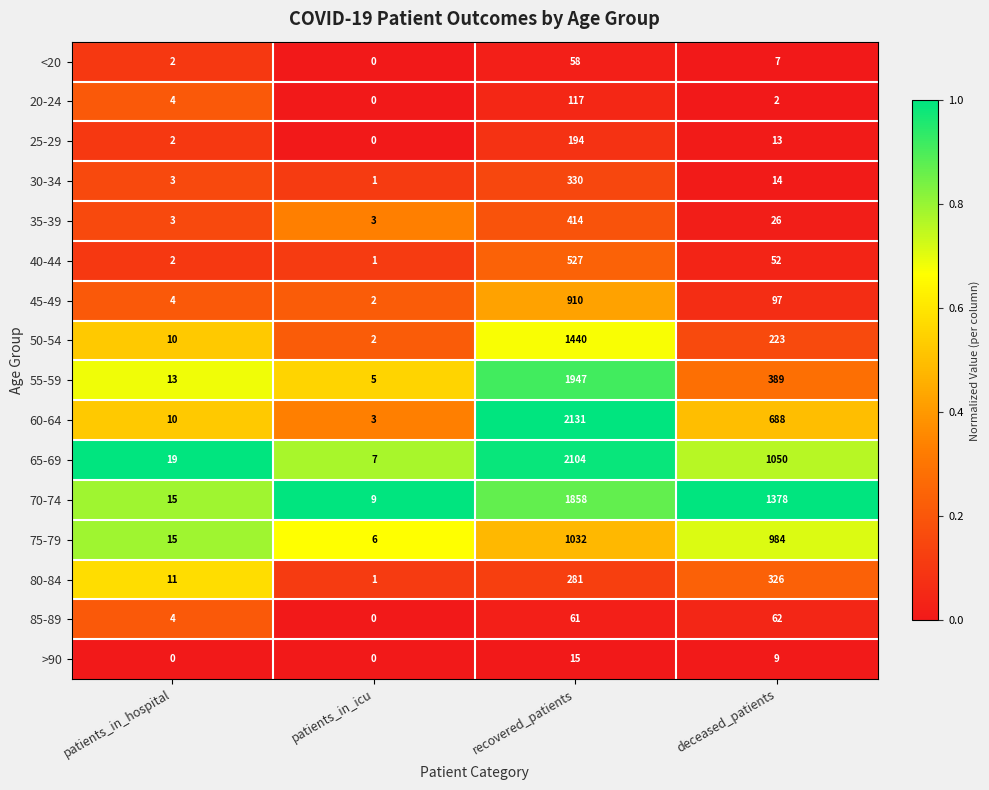

Which series has the largest total across all categories?

70-74